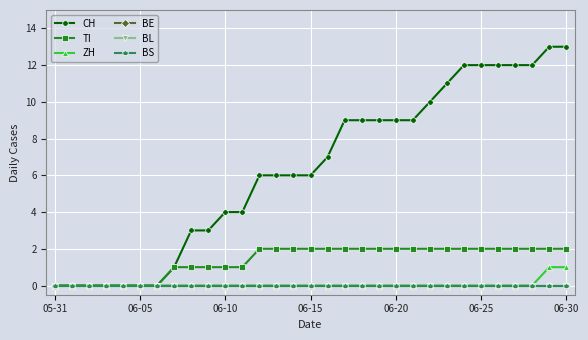

Reading left to right, list all the values displayed in this chart.

CH: 0	0	0	0	0	0	0	1	3	3	4	4	6	6	6	6	7	9	9	9	9	9	10	11	12	12	12	12	12	13	13
TI: 0	0	0	0	0	0	0	1	1	1	1	1	2	2	2	2	2	2	2	2	2	2	2	2	2	2	2	2	2	2	2
ZH: 0	0	0	0	0	0	0	0	0	0	0	0	0	0	0	0	0	0	0	0	0	0	0	0	0	0	0	0	0	1	1
BE: 0	0	0	0	0	0	0	0	0	0	0	0	0	0	0	0	0	0	0	0	0	0	0	0	0	0	0	0	0	0	0
BL: 0	0	0	0	0	0	0	0	0	0	0	0	0	0	0	0	0	0	0	0	0	0	0	0	0	0	0	0	0	0	0
BS: 0	0	0	0	0	0	0	0	0	0	0	0	0	0	0	0	0	0	0	0	0	0	0	0	0	0	0	0	0	0	0